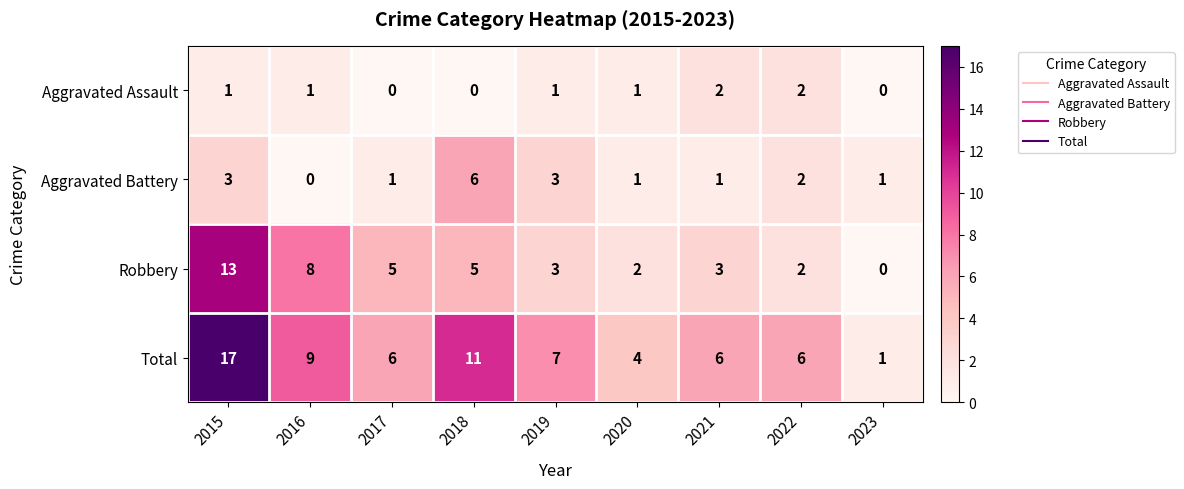

Which series has the largest range (max minus min)?

Total